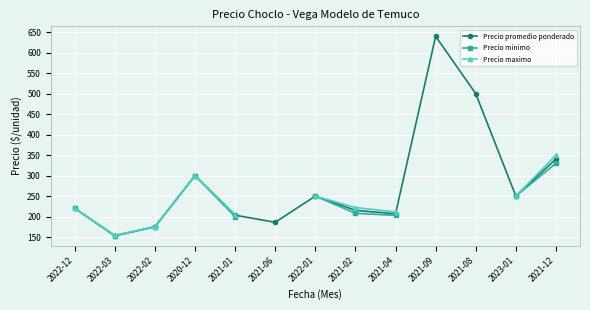

At which label does Precio promedio ponderado reach its peak?

2021-09